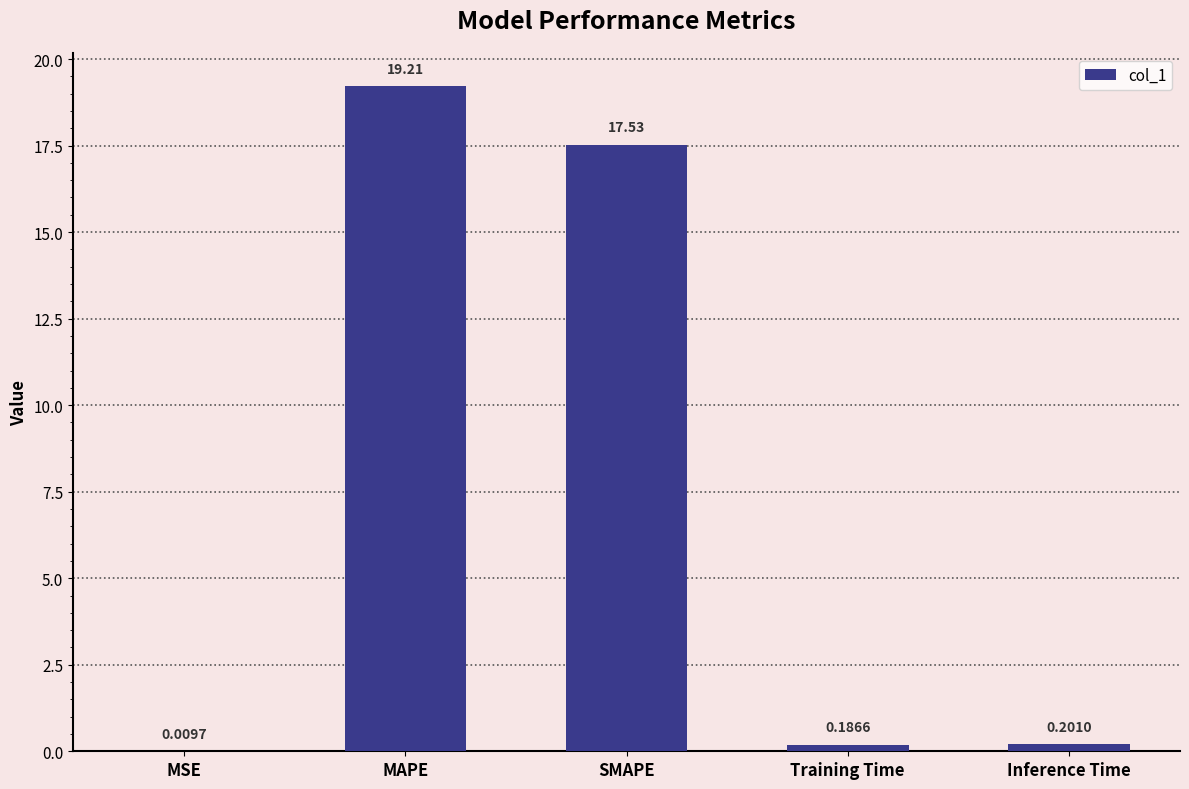

Which has a higher value, Inference Time or MAPE?

MAPE